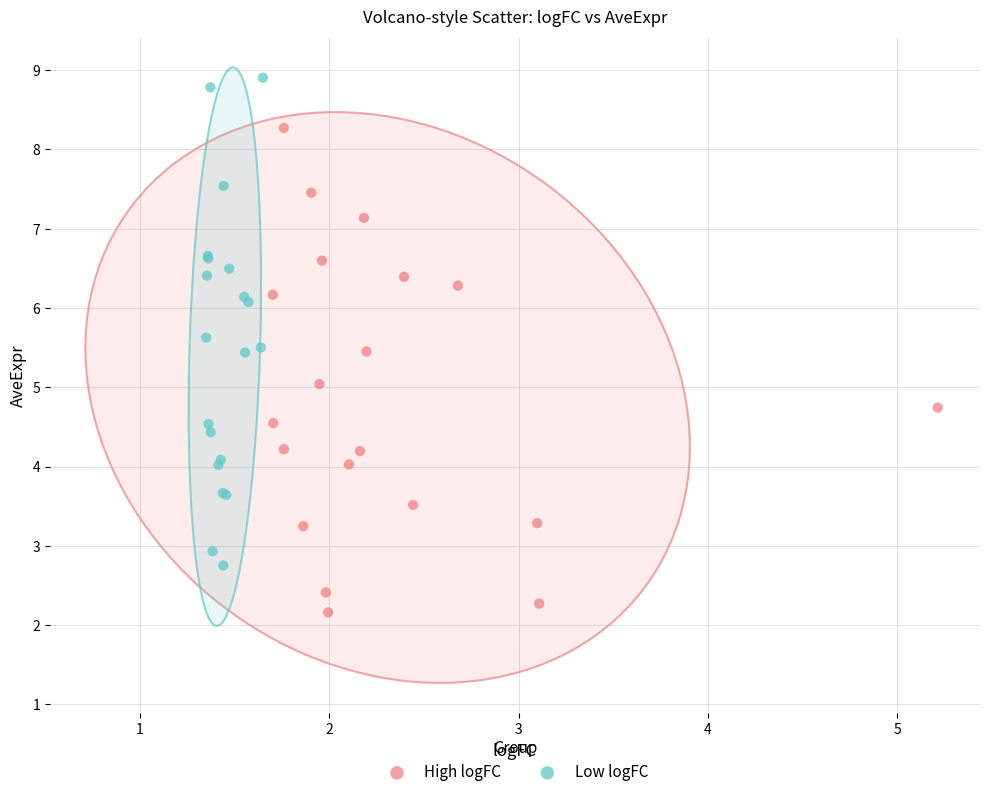

Which series reaches the maximum Y coordinate?

Low logFC